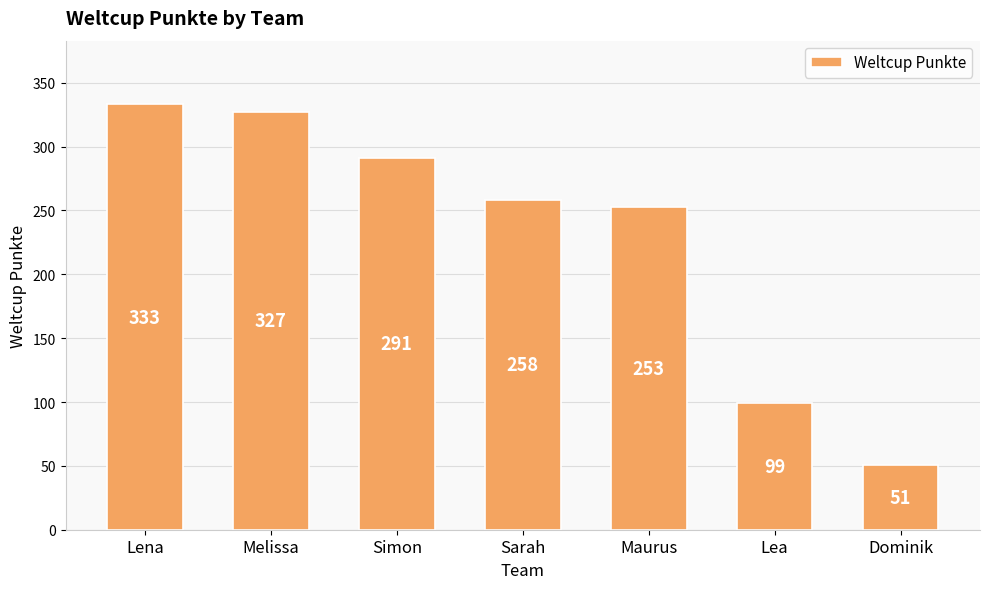

How many data points does each series have?

7